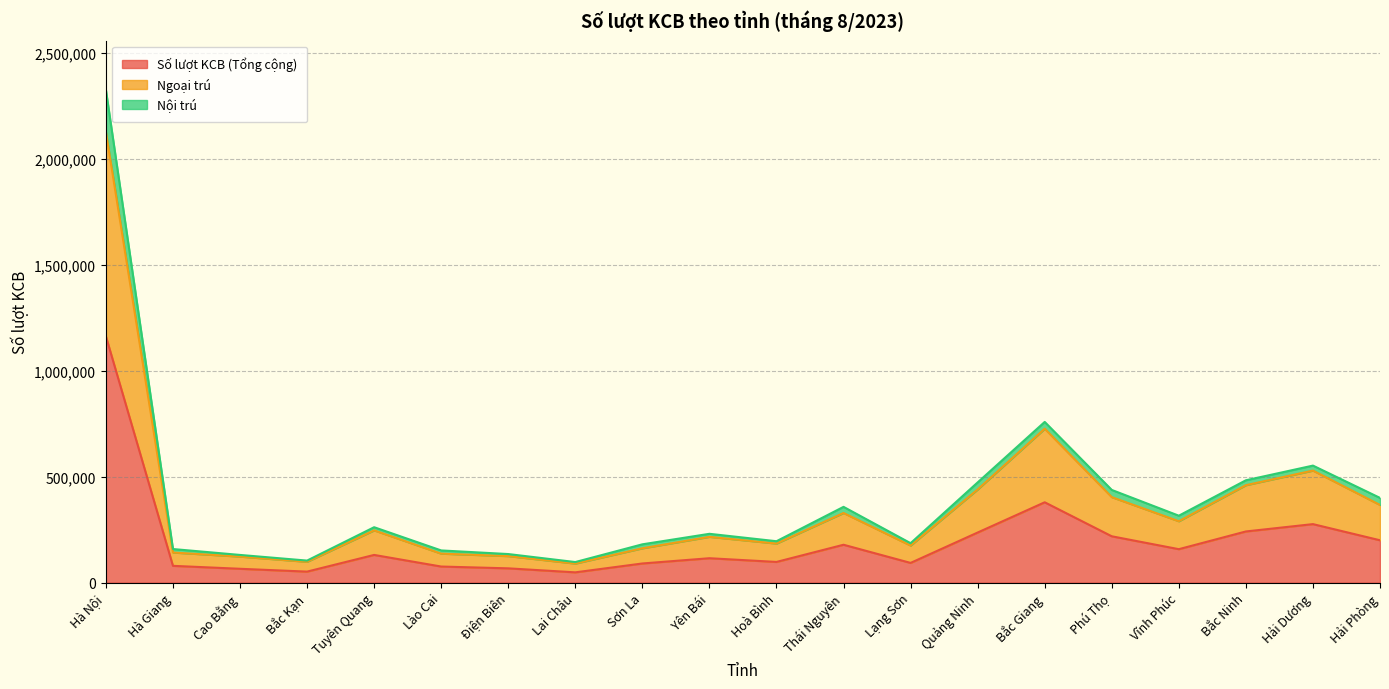

At which category does Số lượt KCB (Tổng cộng) reach its first local peak?

Tuyên Quang